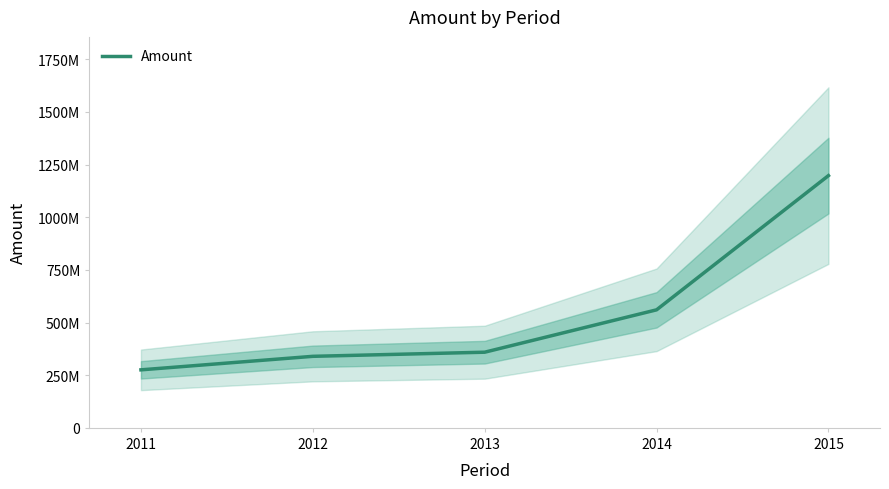

What is the smallest value displayed?

275523819.9